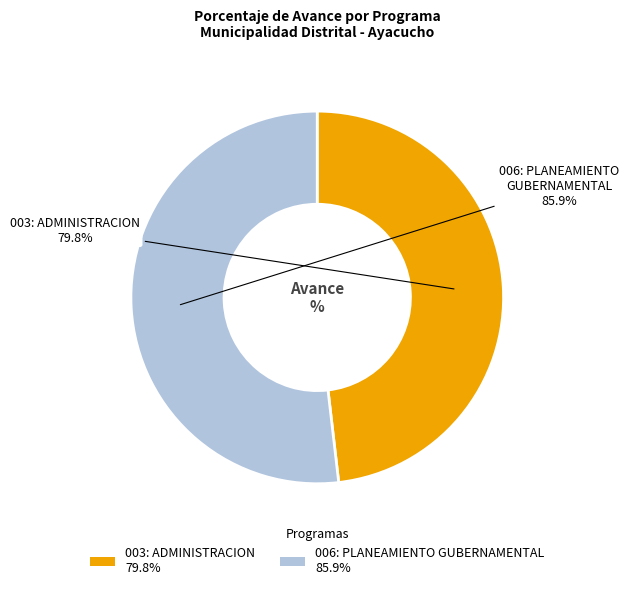

What percentage do 003: ADMINISTRACION and 006: PLANEAMIENTO GUBERNAMENTAL together represent?

100.0%